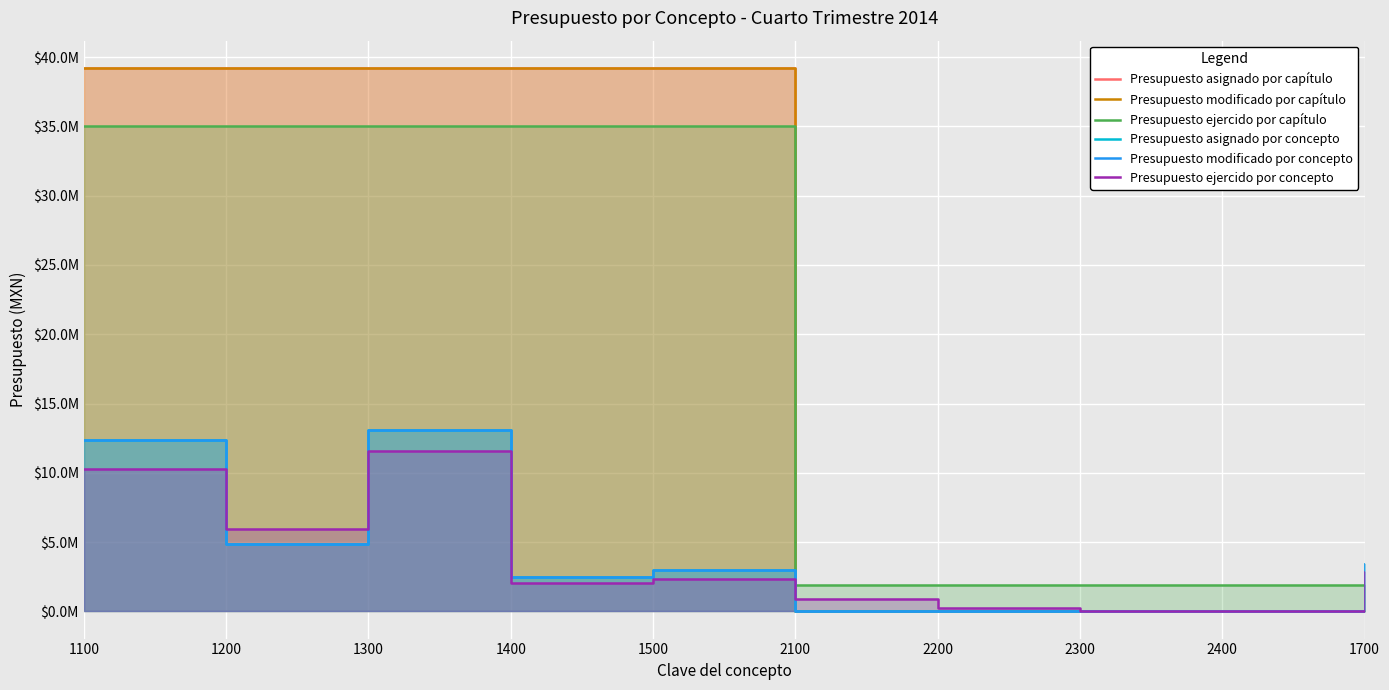

How many values in Presupuesto asignado por capítulo are above zero?

5